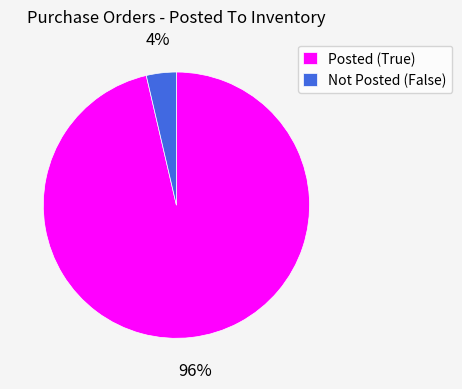

To the nearest percent, what is the combined percentage of Posted (True) and Not Posted (False)?

100%